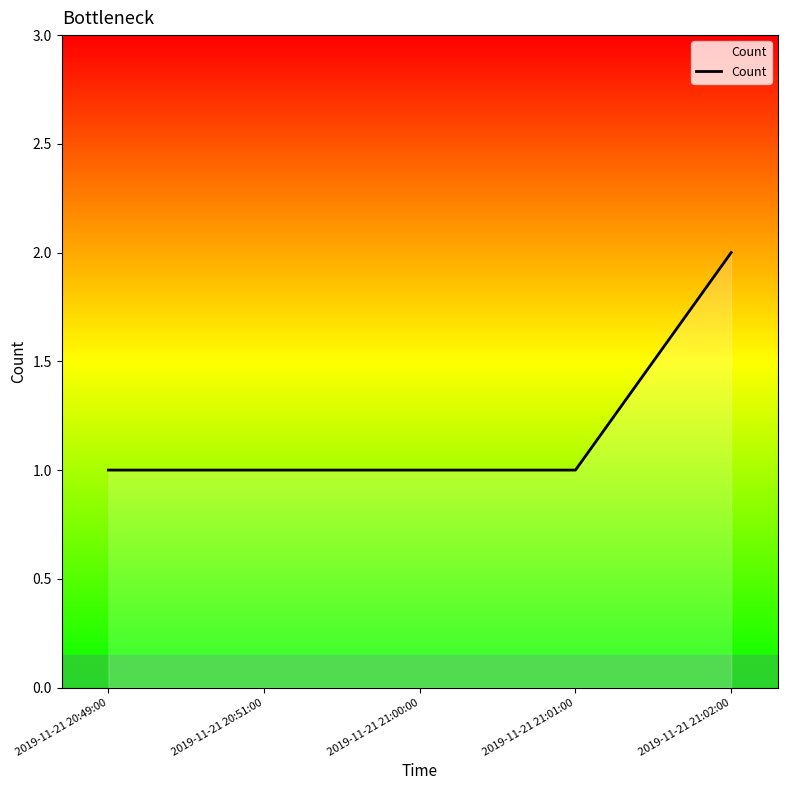

The value at 2019-11-21 21:02:00 is 2. True or false?

True